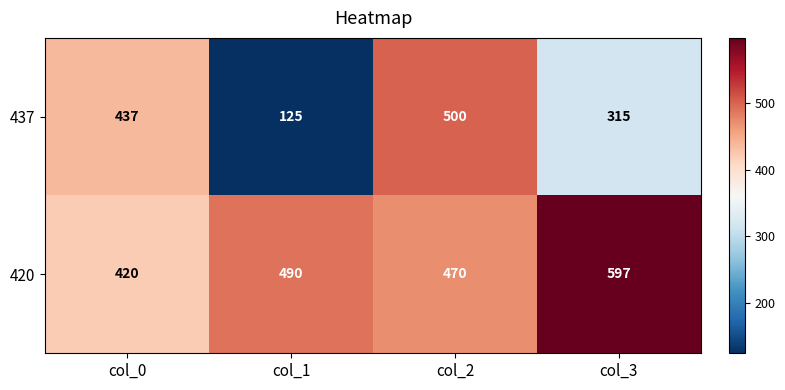

What is the total value across all series at col_1?

615